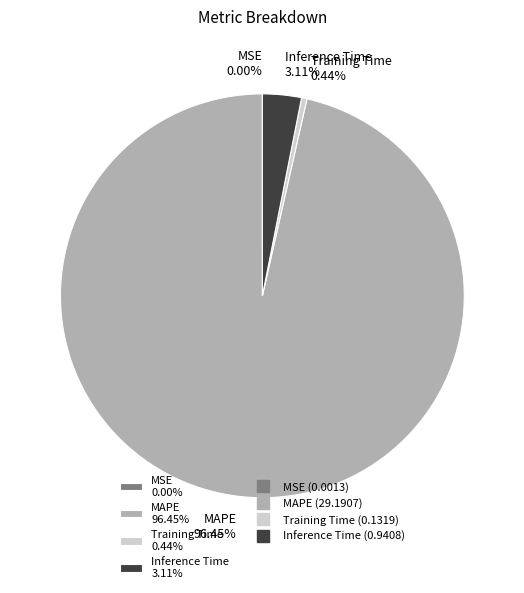

What percentage is the MAPE slice, to the nearest percent?

96%